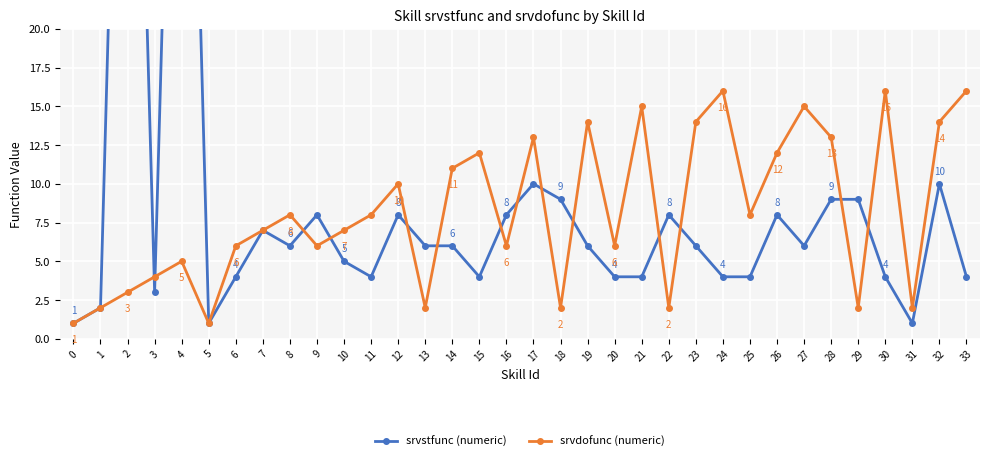

Reading left to right, what are all the values shown in this chart?

srvstfunc (numeric): 1	2	65	3	65	1	4	7	6	8	5	4	8	6	6	4	8	10	9	6	4	4	8	6	4	4	8	6	9	9	4	1	10	4
srvdofunc (numeric): 1	2	3	4	5	1	6	7	8	6	7	8	10	2	11	12	6	13	2	14	6	15	2	14	16	8	12	15	13	2	16	2	14	16